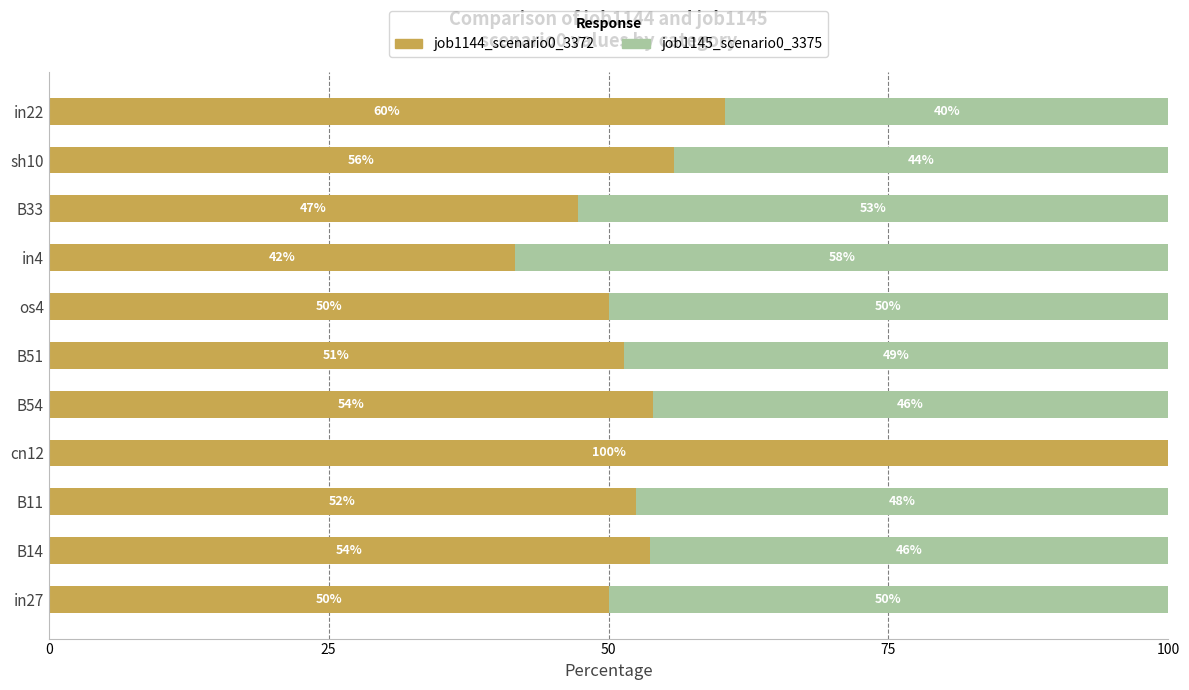

What is the total value across all series at in27?

100.0